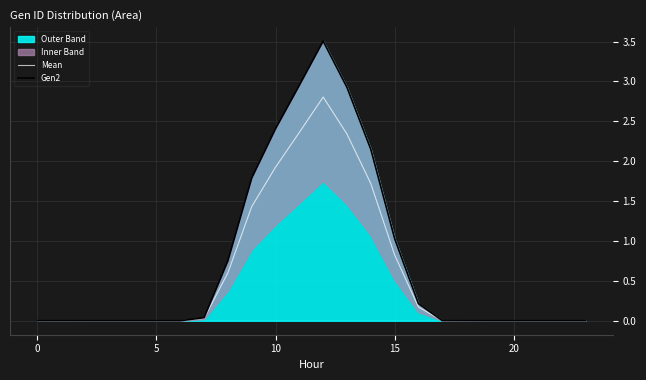

True or false: Gen2 and Mean intersect in this chart.

False